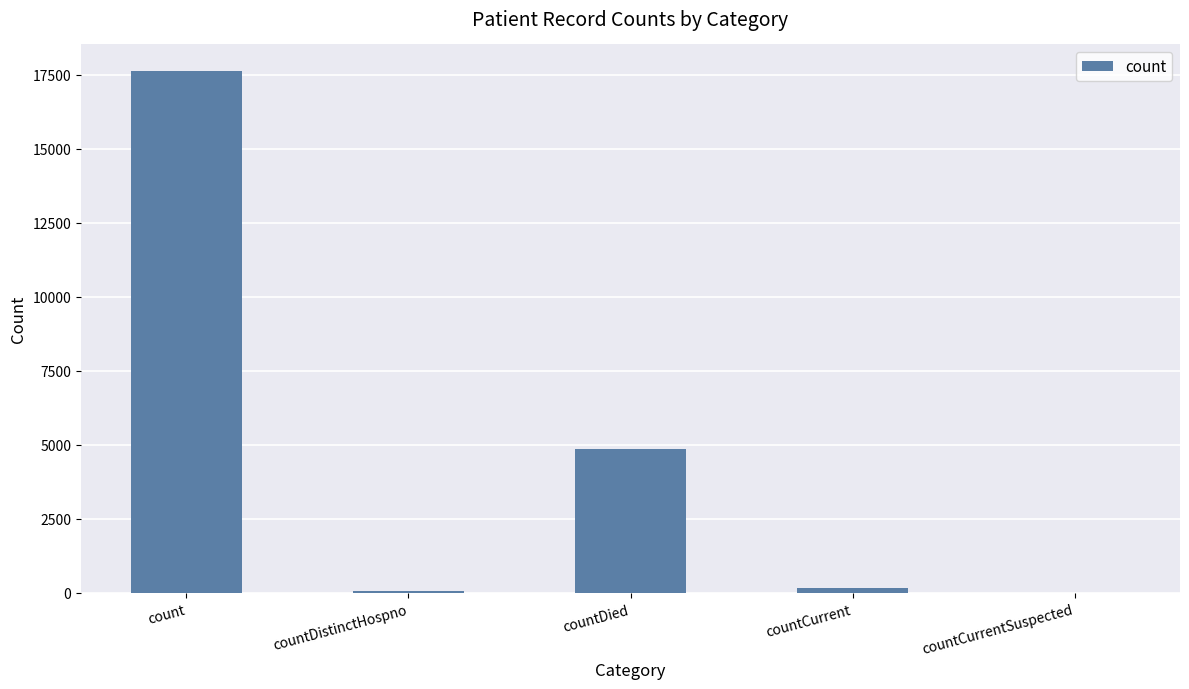

What is the ratio of the value at countDied to the value at countCurrent?

29.8